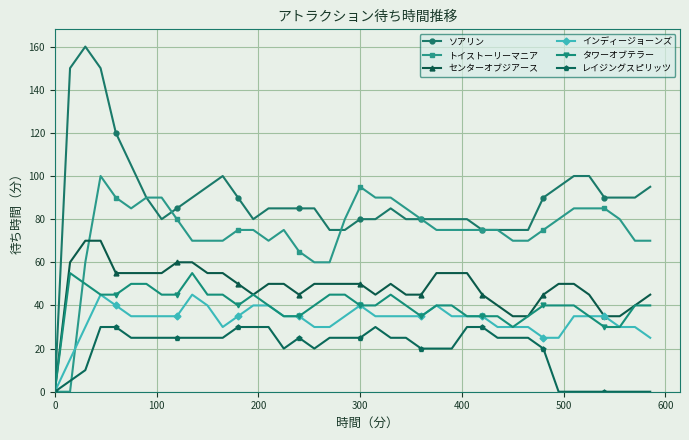

What are all the series names shown in the legend?

ソアリン, トイストーリーマニア, センターオブジアース, インディージョーンズ, タワーオブテラー, レイジングスピリッツ